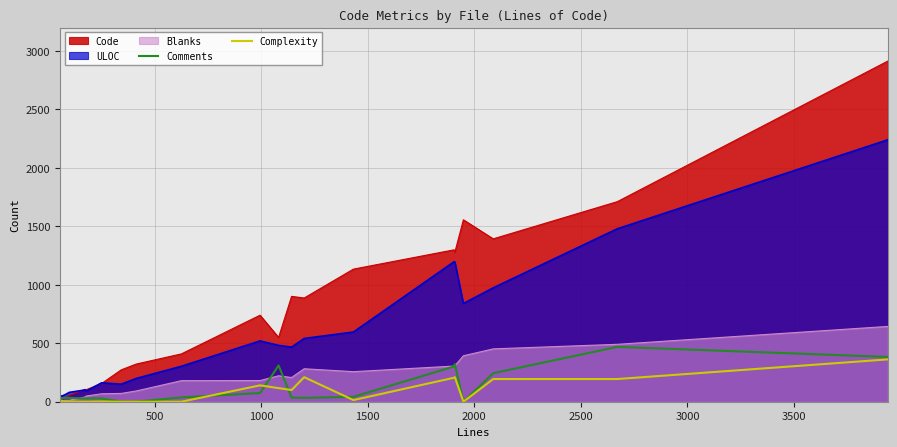

How many data points in Comments are above 33?

10